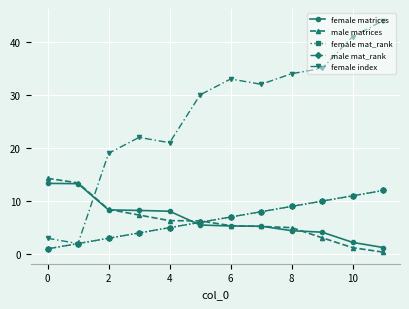

True or false: female index and female matrices cross at least once.

True